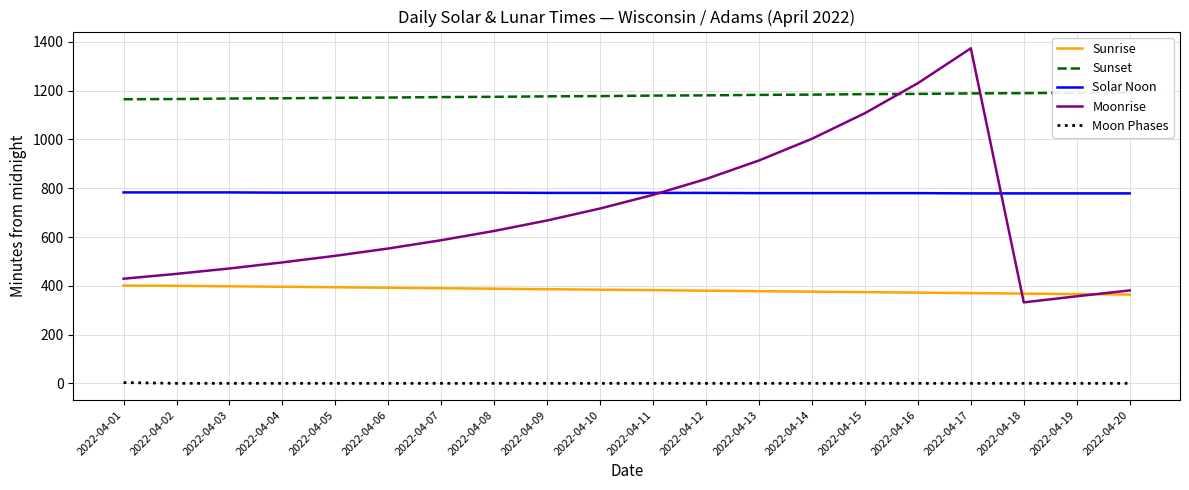

What is the difference between the maximum and minimum values in the Moonrise series?

1042